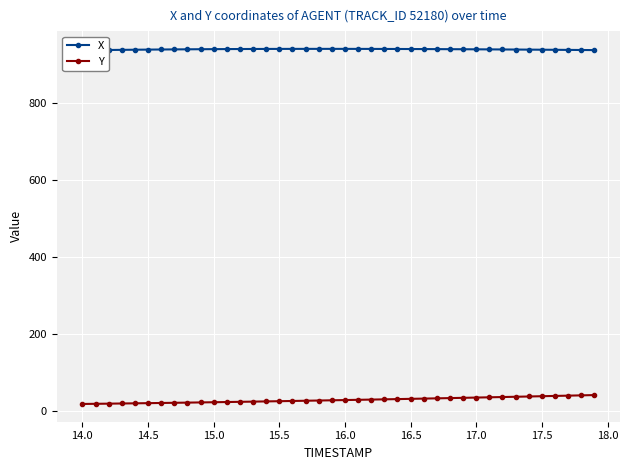

Where is X nearest to the value 940?

15.5